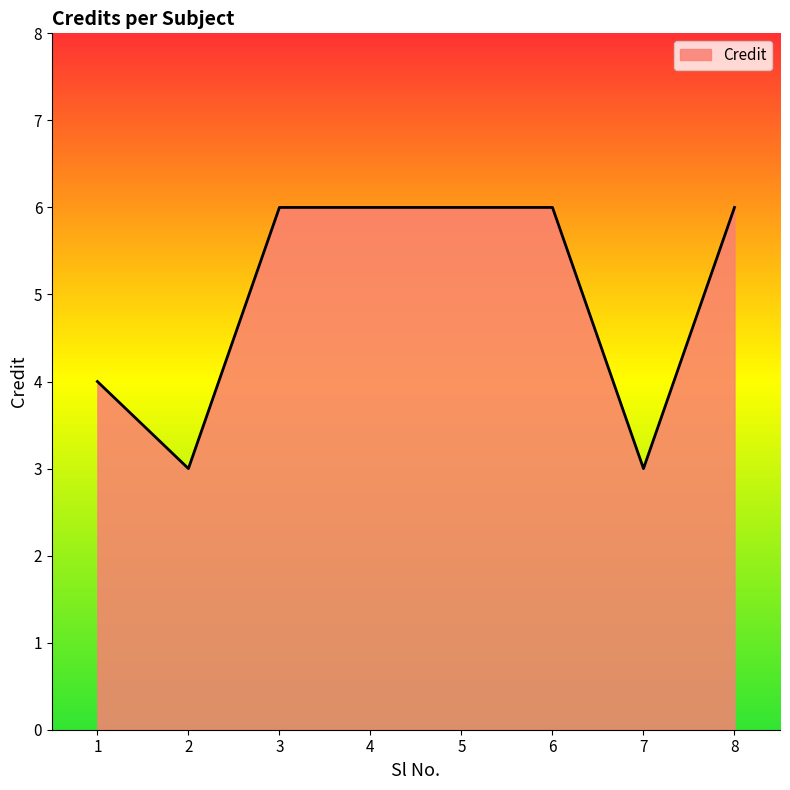

The value at 8 is 6. True or false?

True